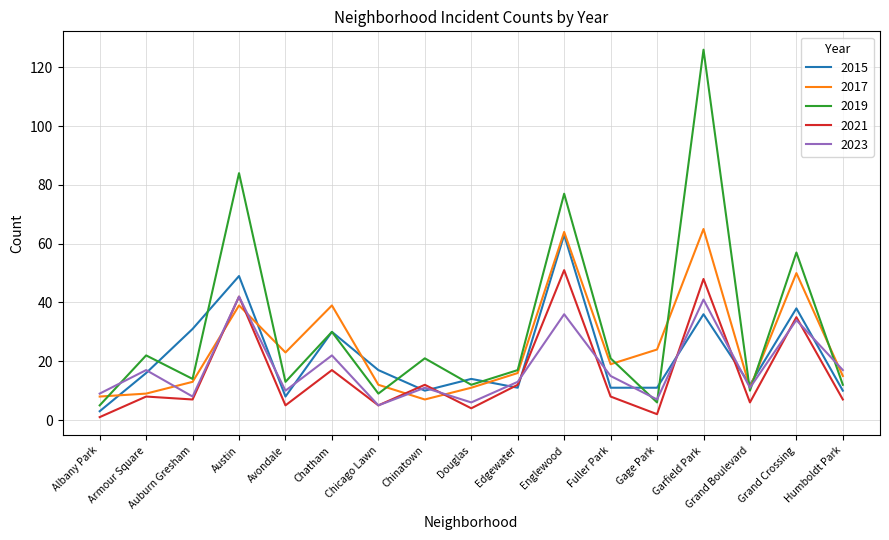

Which label corresponds to the largest value in the chart?

Garfield Park